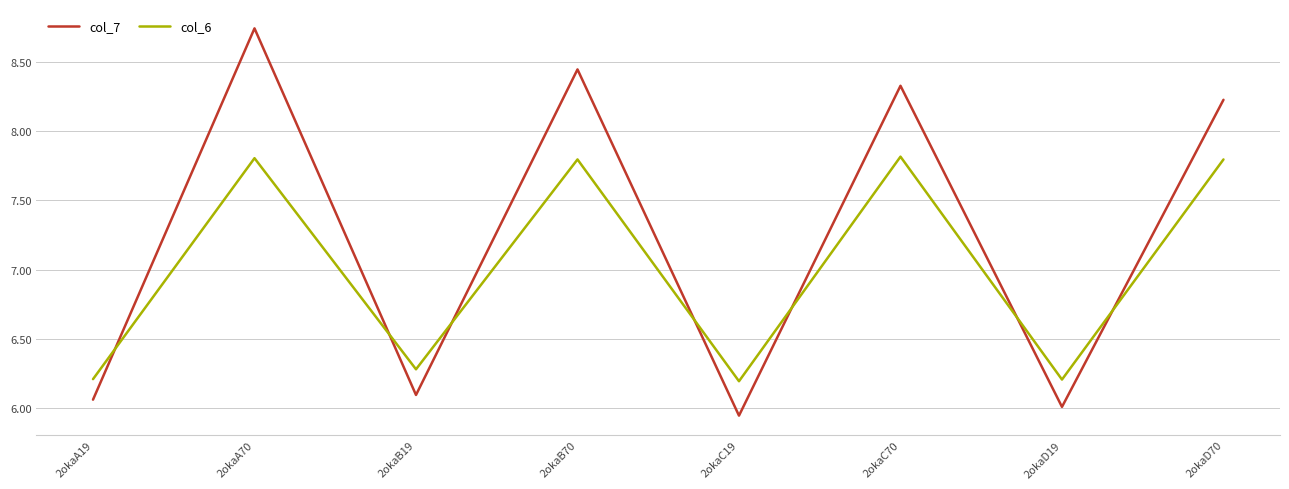

Which label corresponds to the smallest value in the chart?

2okaC19